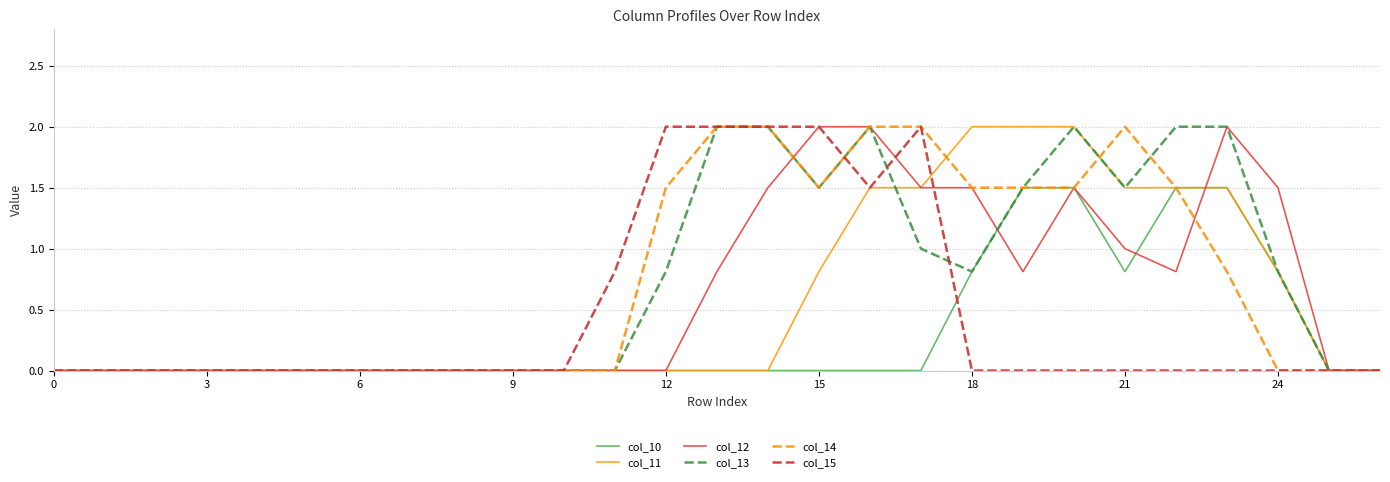

What is the maximum value for col_15?

2.0